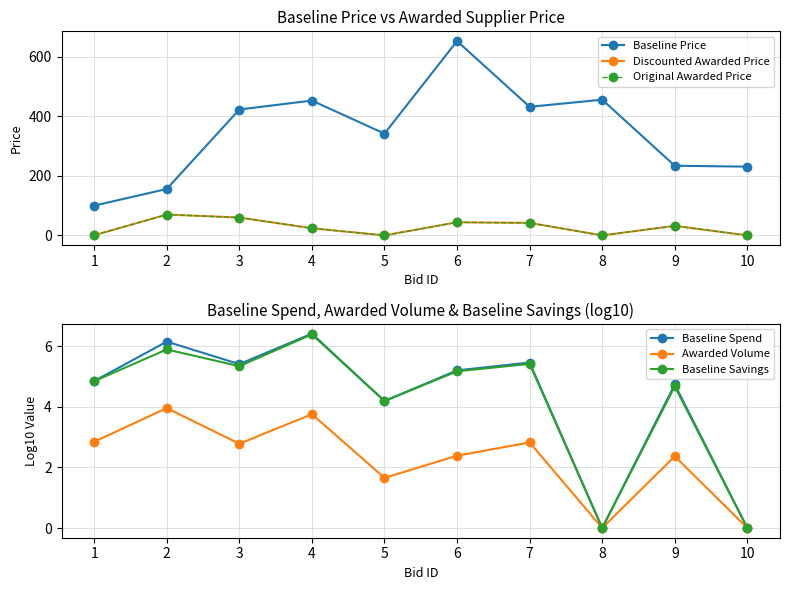

At which category does Discounted Awarded Price reach its first local valley?

5